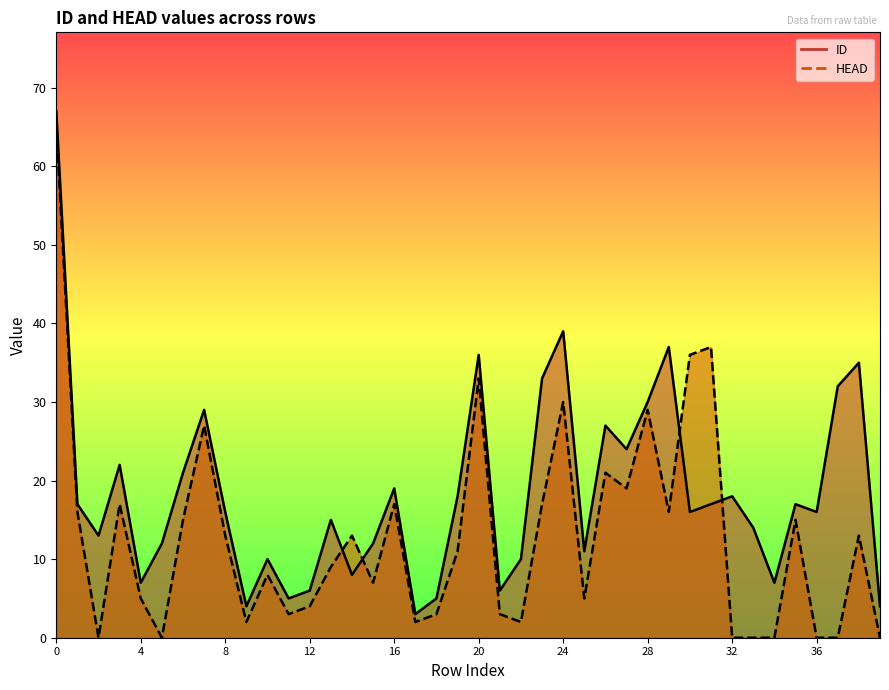

What is the value of the ID point at the 17th from the left?

19